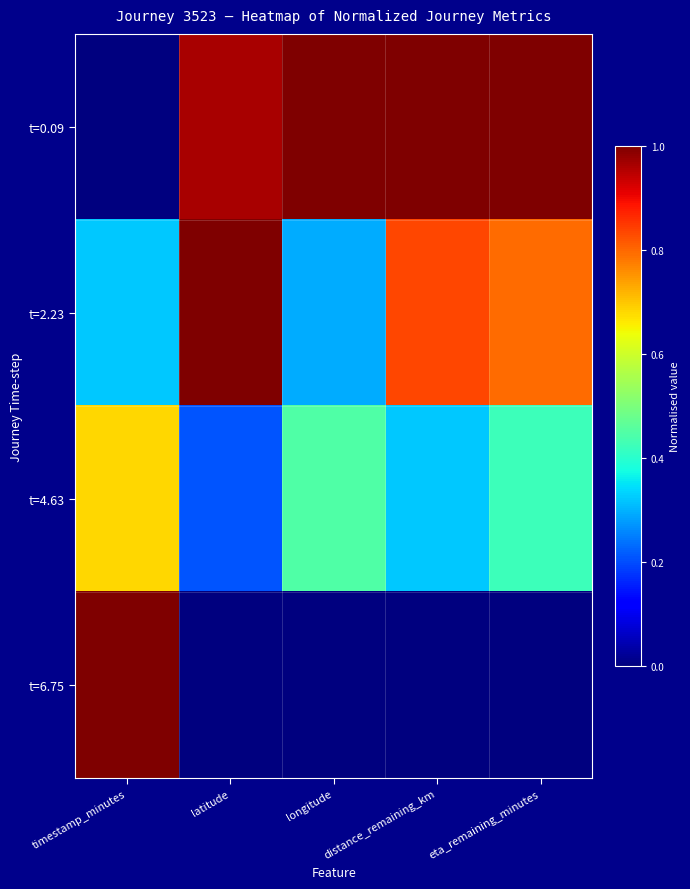

Rank the series by their maximum value, from highest to lowest.

t=0.09, t=2.23, t=6.75, t=4.63